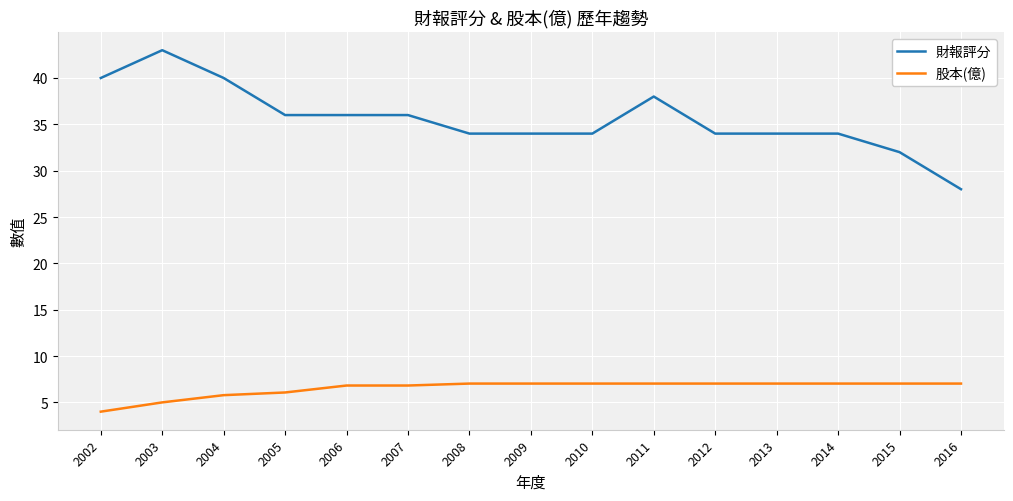

How many series are shown in this chart?

2